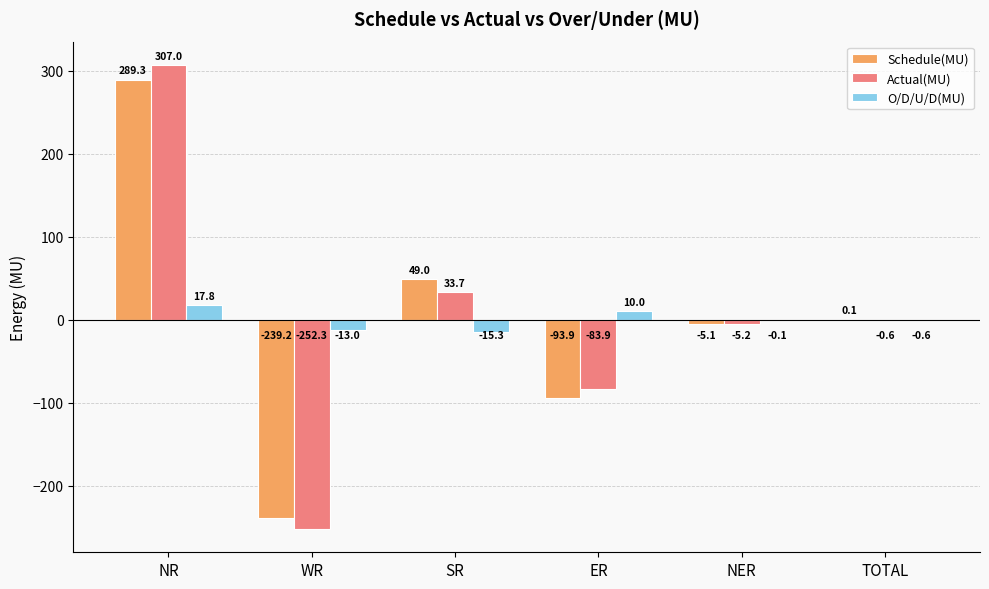

What is the maximum value shown in the chart?

307.0